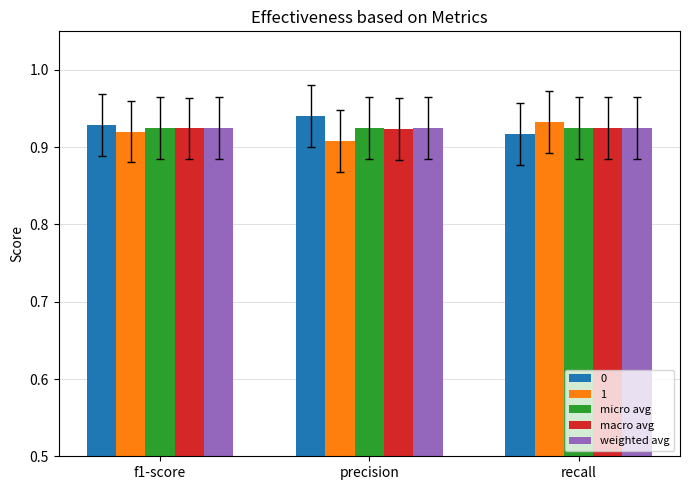

Rank the categories by 1 value from lowest to highest.

precision, f1-score, recall